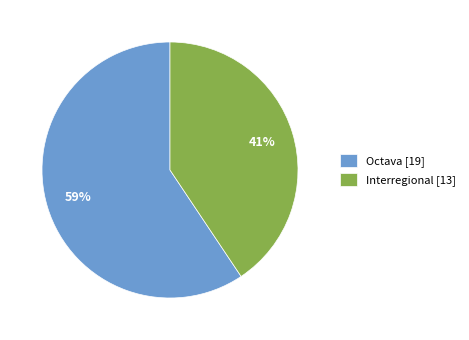

What is the ratio of the value at Interregional to the value at Octava?

0.7